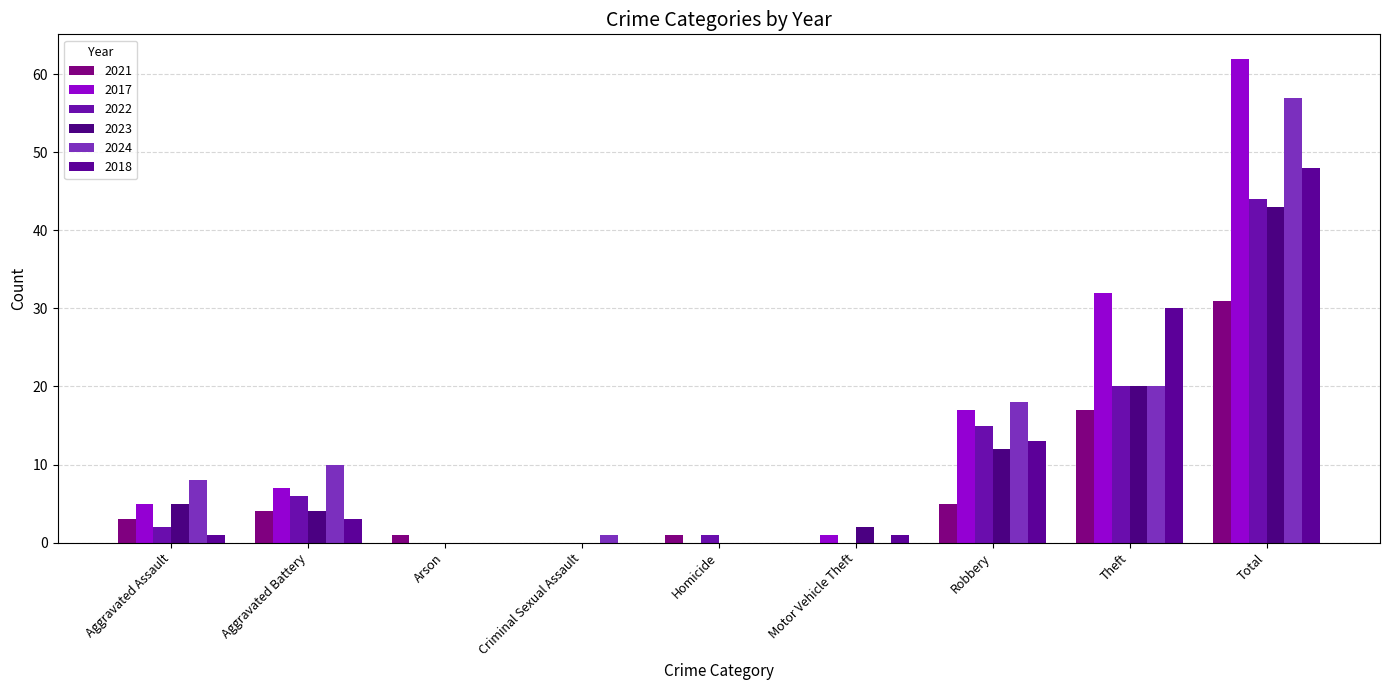

Count the number of data series in this chart.

6